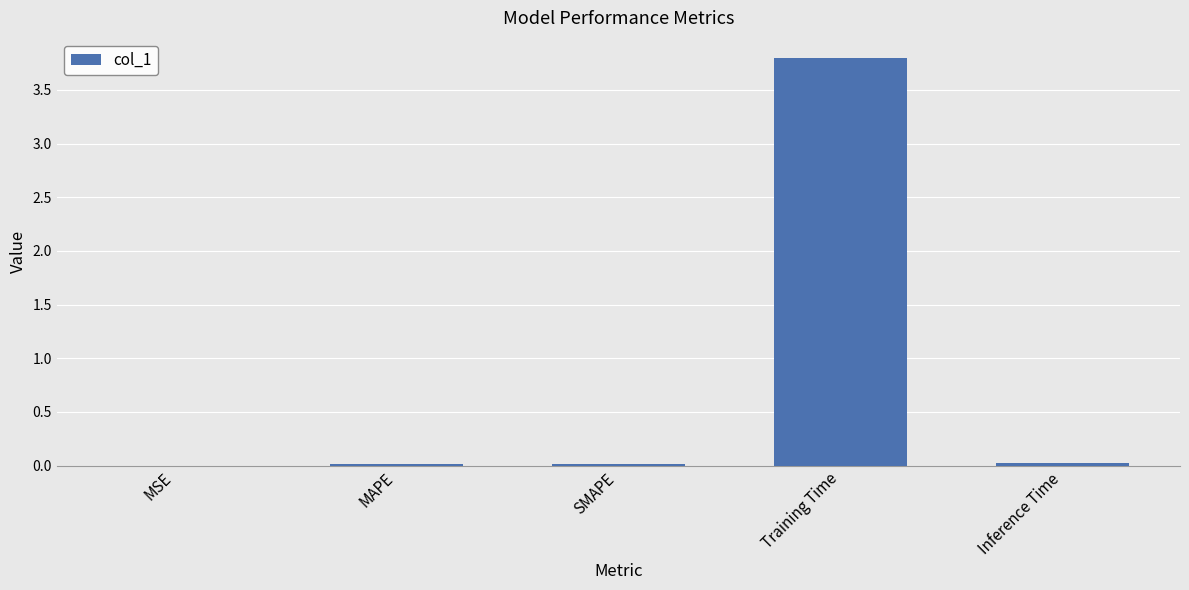

Which category has the highest value across all series?

Training Time